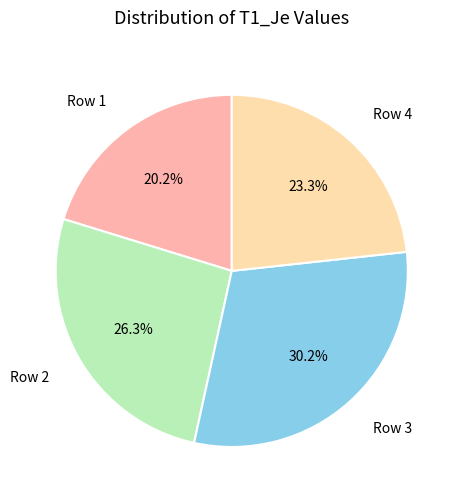

To the nearest percent, what is the average slice percentage?

25%